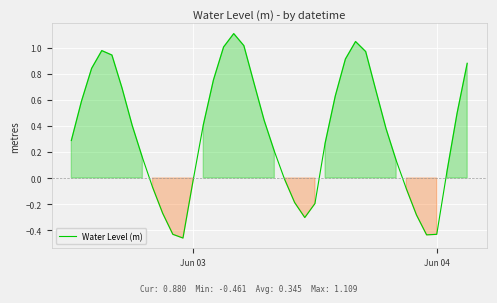

Does the chart display data point markers on the line(s)?

No